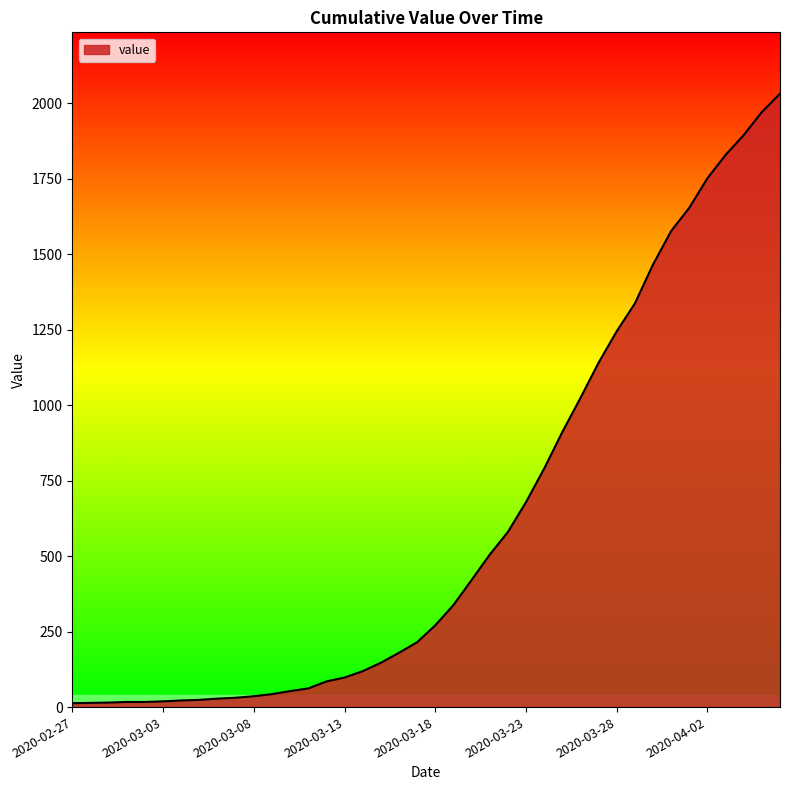

What is the value of the 1st point from the left?

13